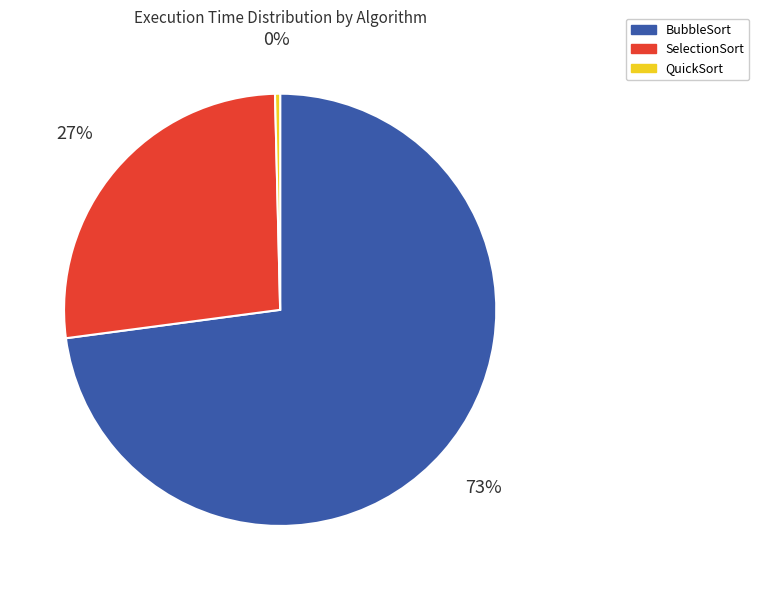

True or false: QuickSort accounts for 0% of the total.

True